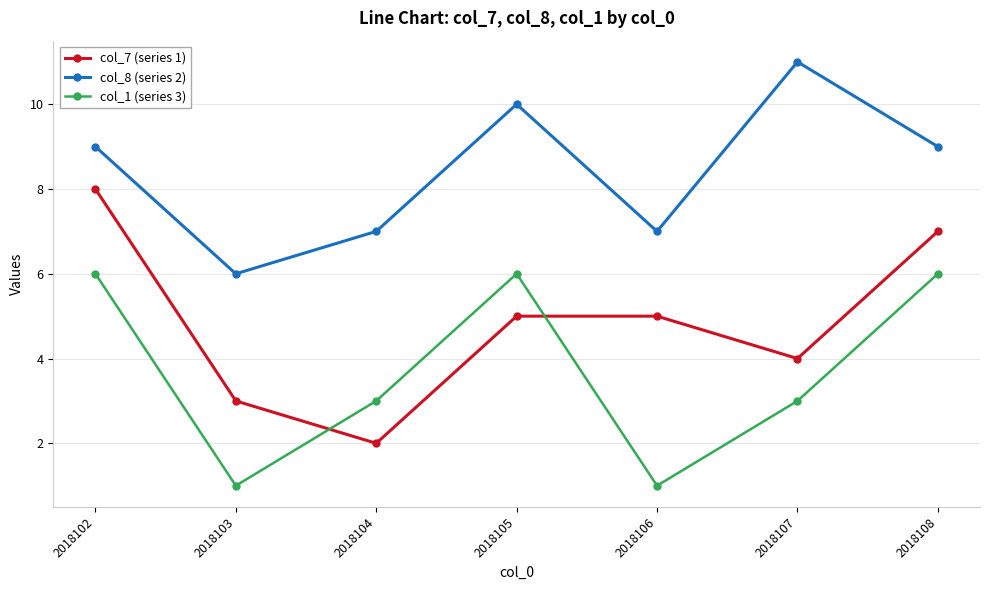

How many distinct data groups are displayed?

3